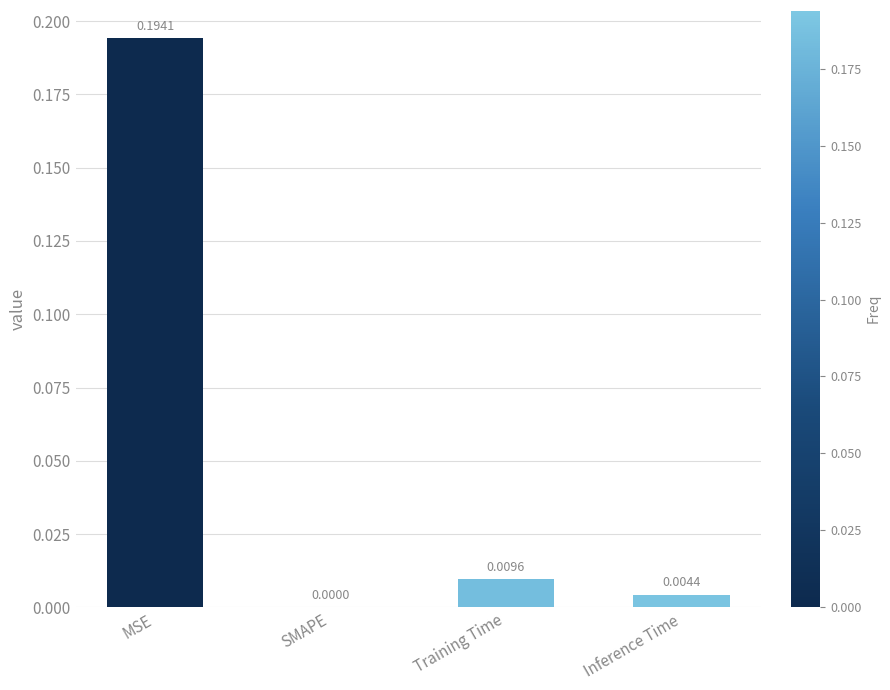

At which category does the chart reach its peak across all series?

MSE